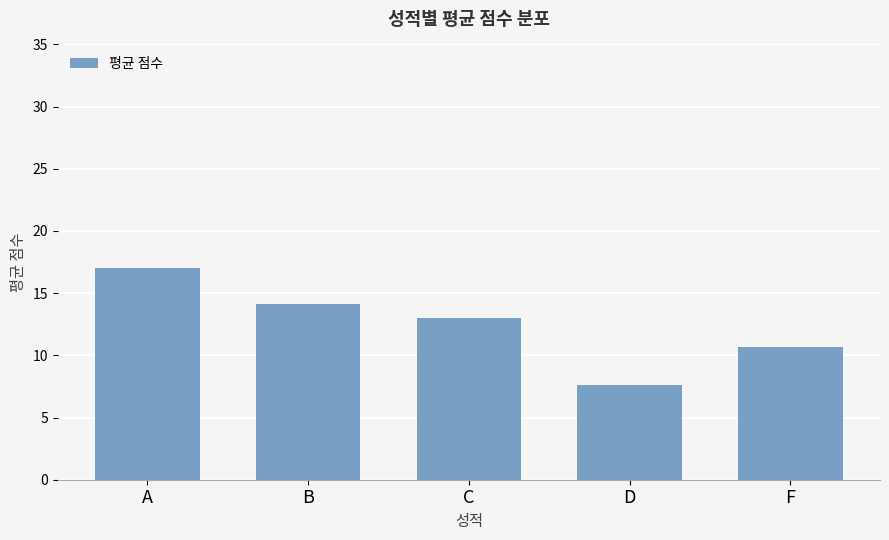

List the labels in order of value, largest first.

A, B, C, F, D